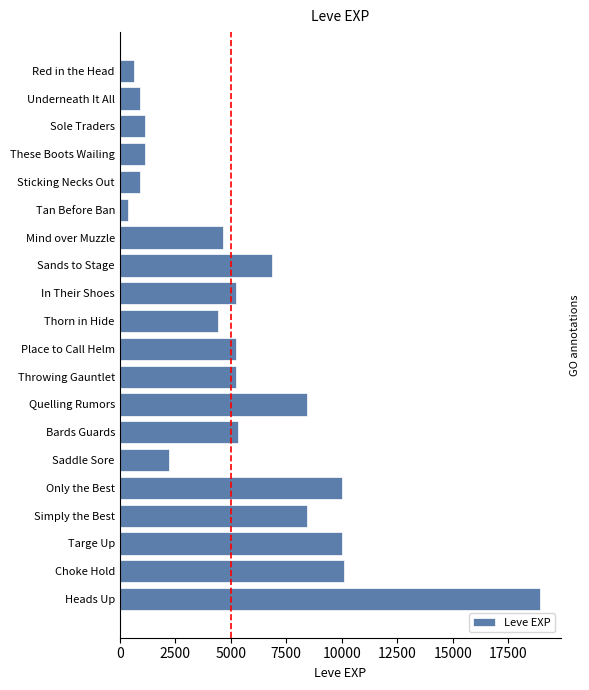

Does the chart contain stacked bars?

No